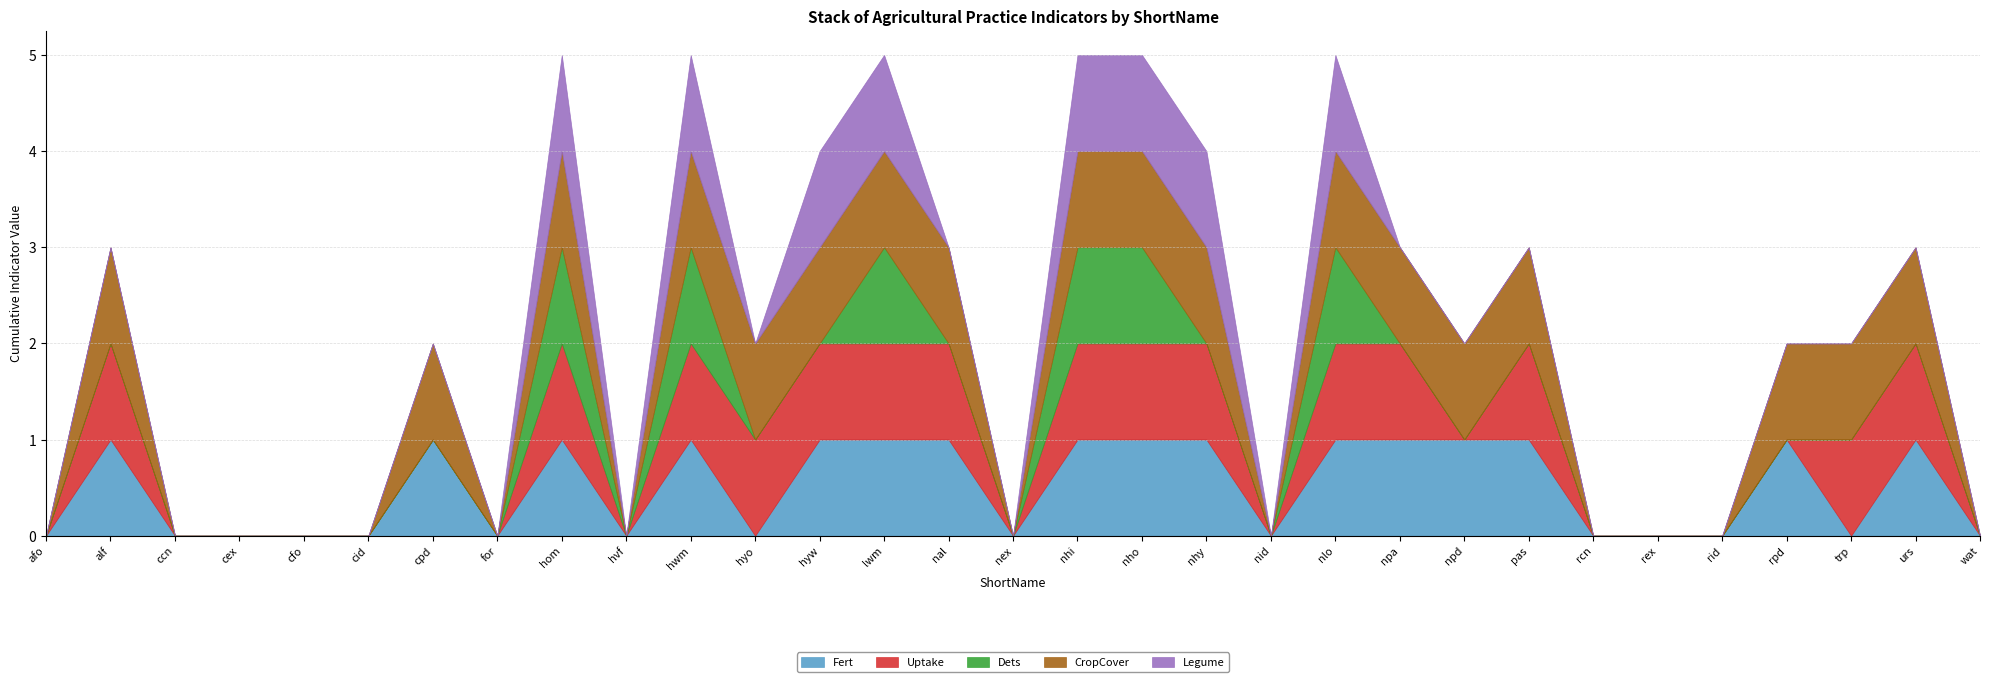

List the series in order of their peak value, highest first.

Fert, Uptake, Dets, CropCover, Legume